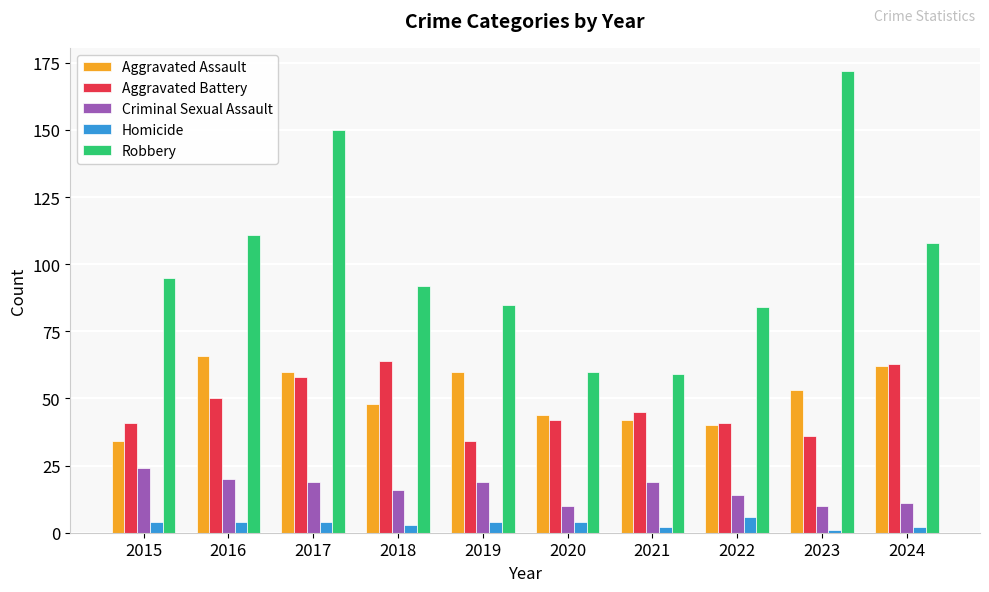

What is the sum of all Criminal Sexual Assault values?

162